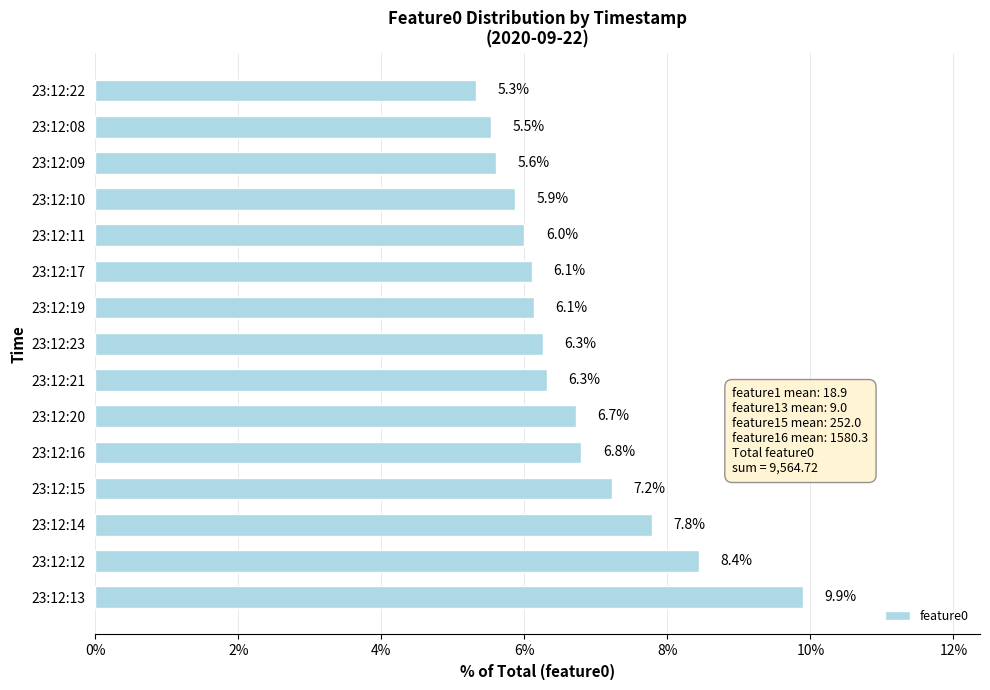

What is the maximum value shown in the chart?

9.9